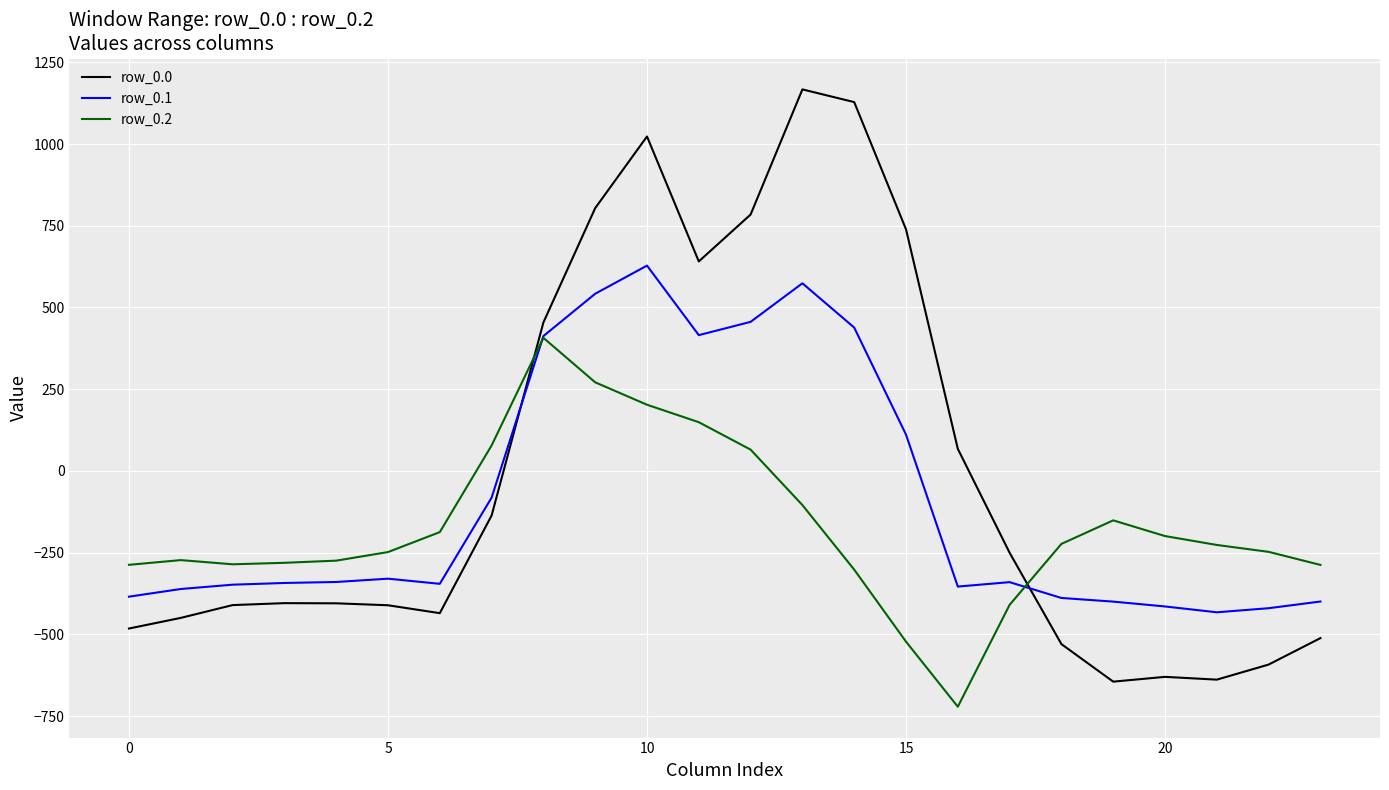

List the series in order of their overall mean, highest first.

row_0.0, row_0.1, row_0.2